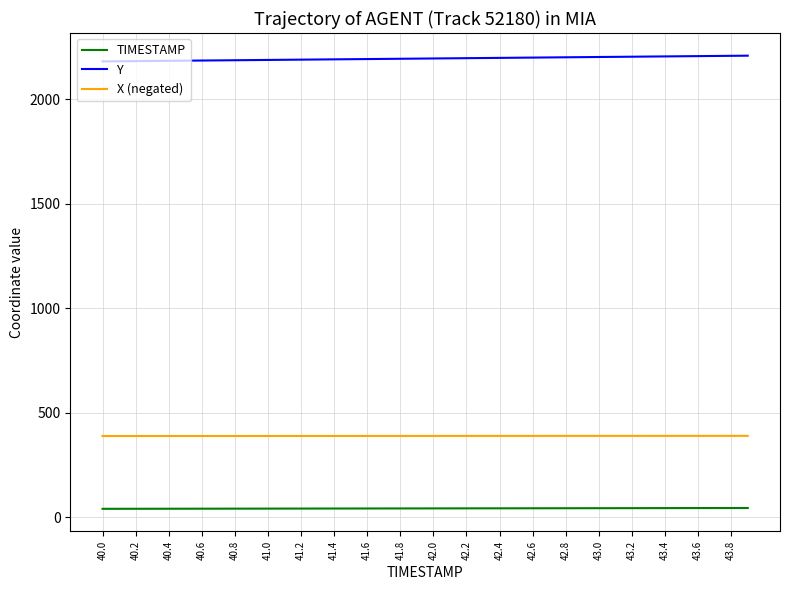

True or false: TIMESTAMP and Y cross at least once.

False